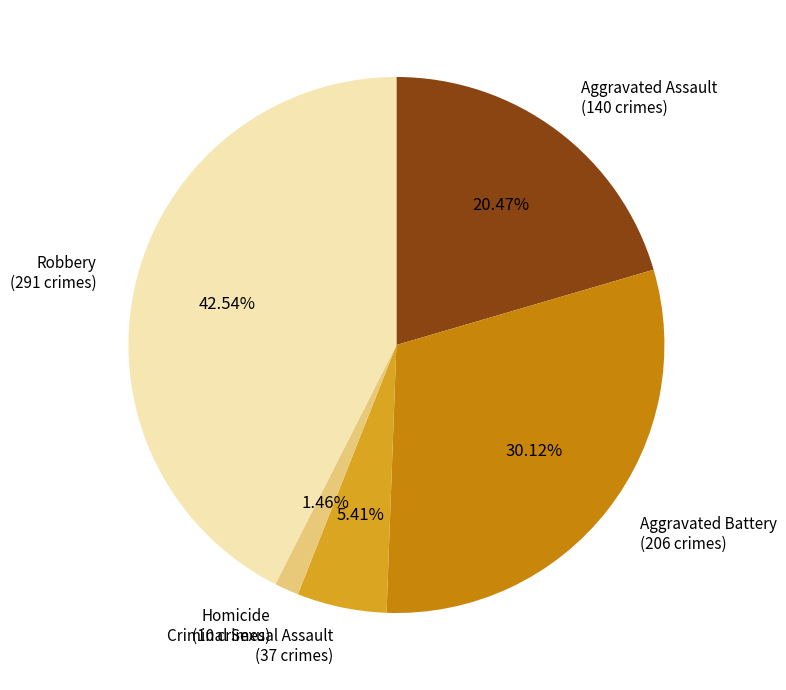

Is there any slice that represents more than half of the pie?

No